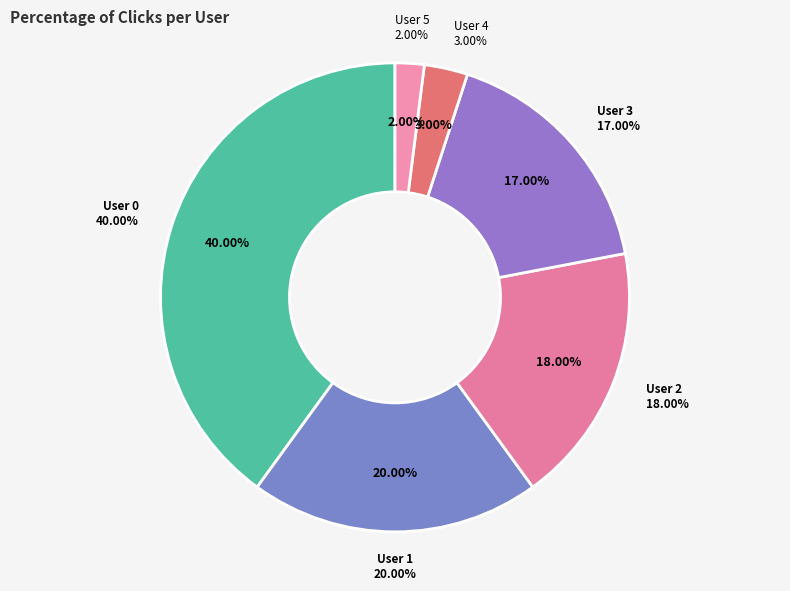

How many segments does this pie chart have?

6